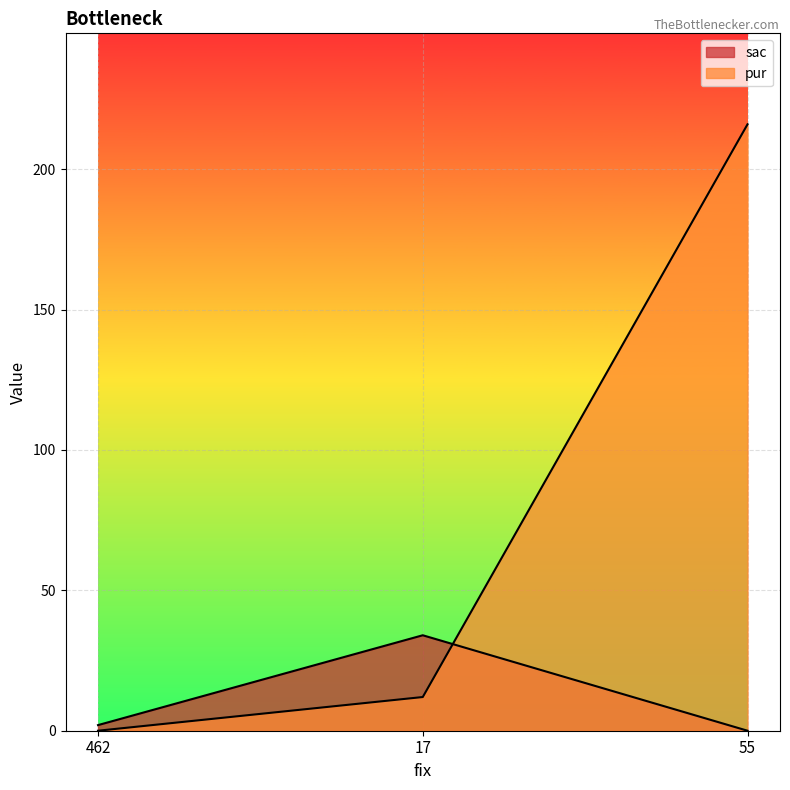

What is the value of the sac point at the 1st from the left?

2